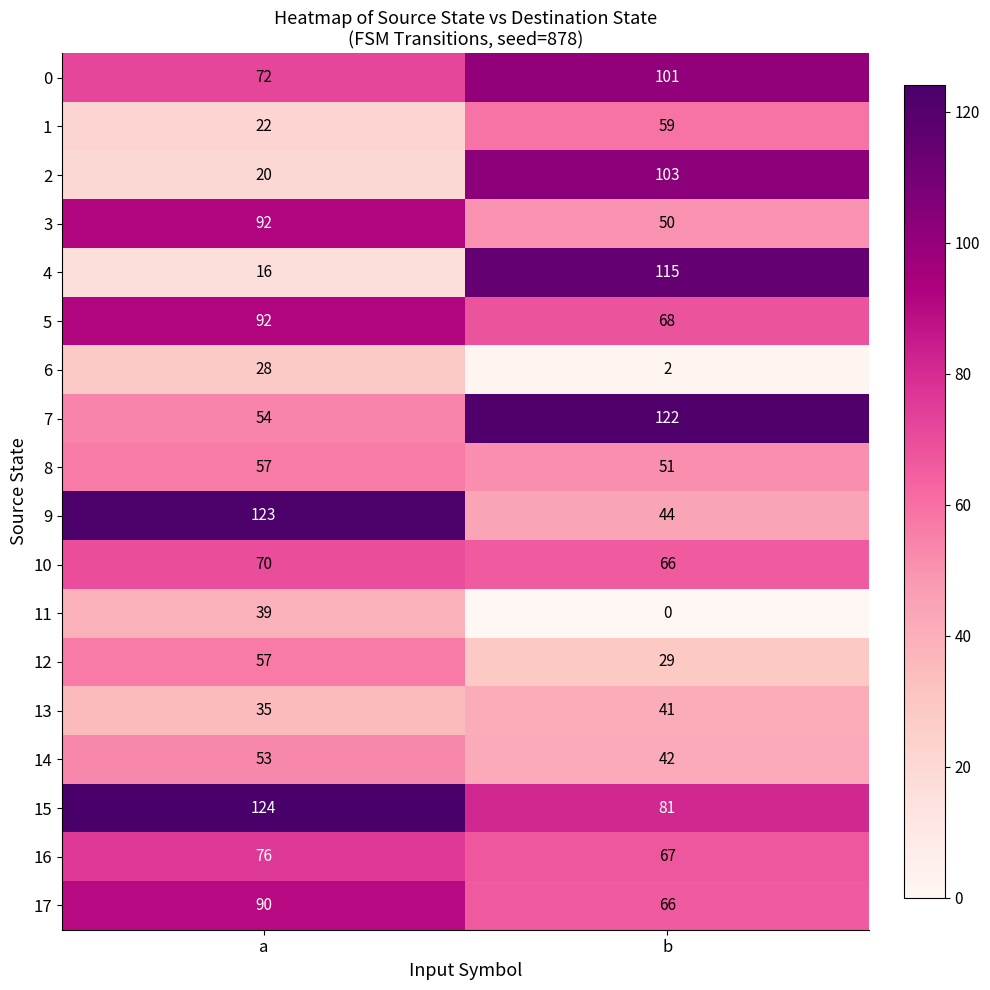

What is the difference between the highest and lowest values at b?

122